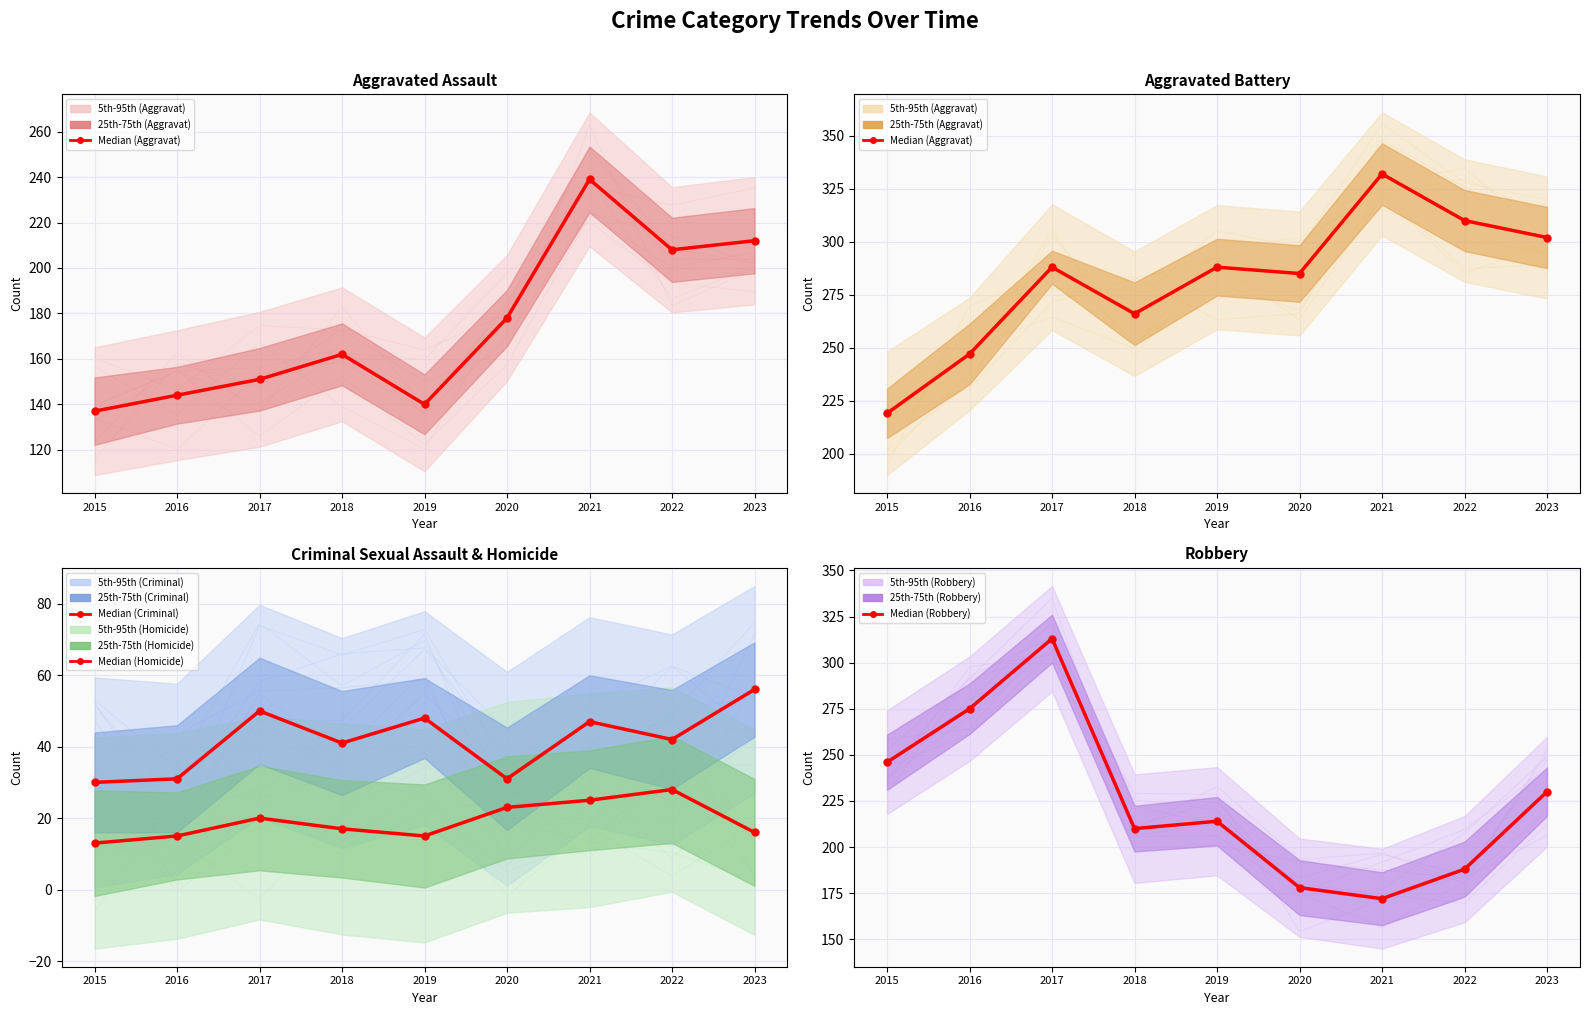

What is the difference between the maximum and minimum values in the Median (Aggravated Battery) series?

113